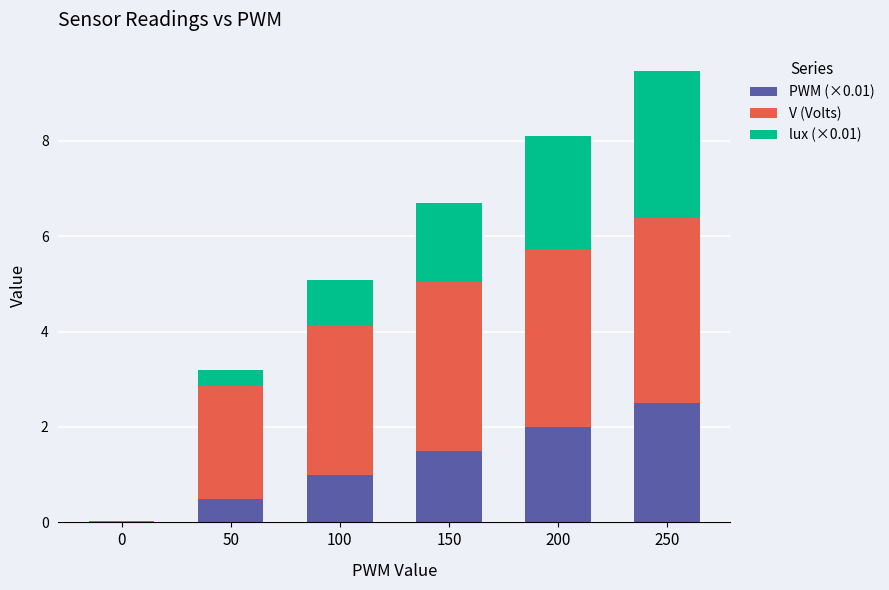

Count the number of categories in the chart.

6